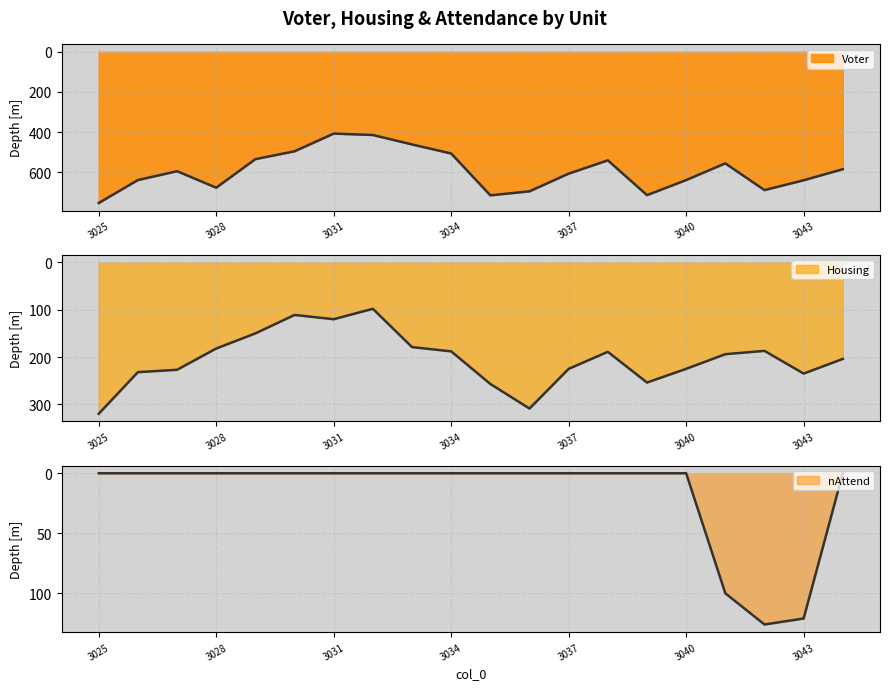

Does the chart display data point markers on the line(s)?

No